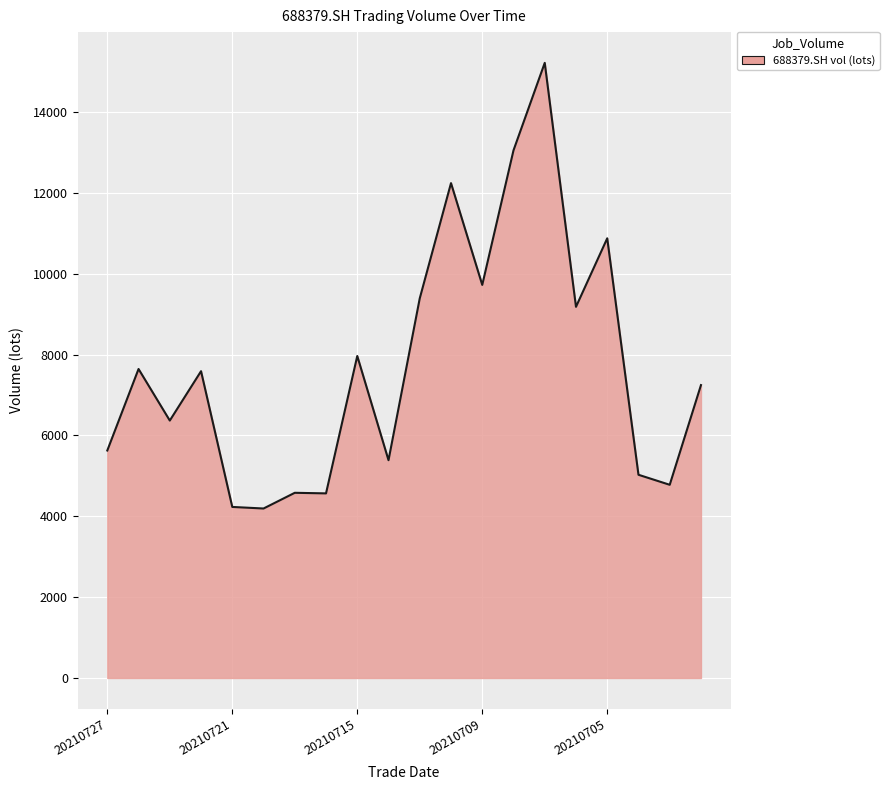

What is the greatest value displayed?

15216.8